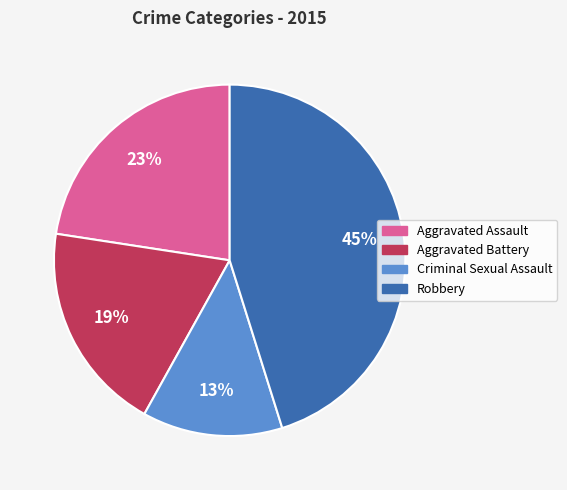

What is the ratio of the value at Criminal Sexual Assault to the value at Aggravated Assault?

0.6